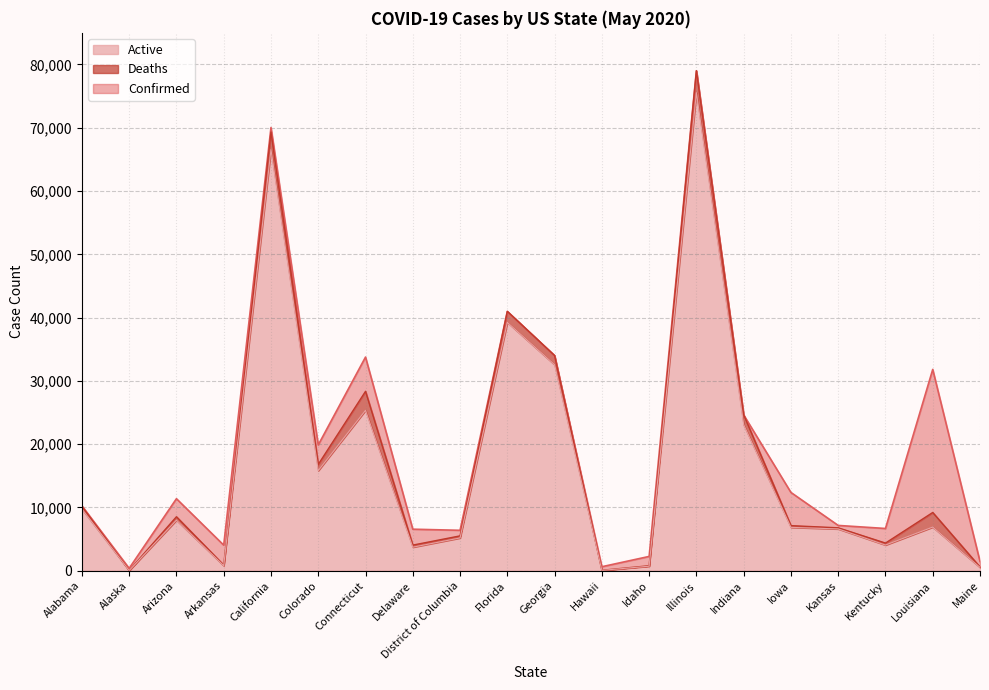

What is the maximum value for Active?

75548